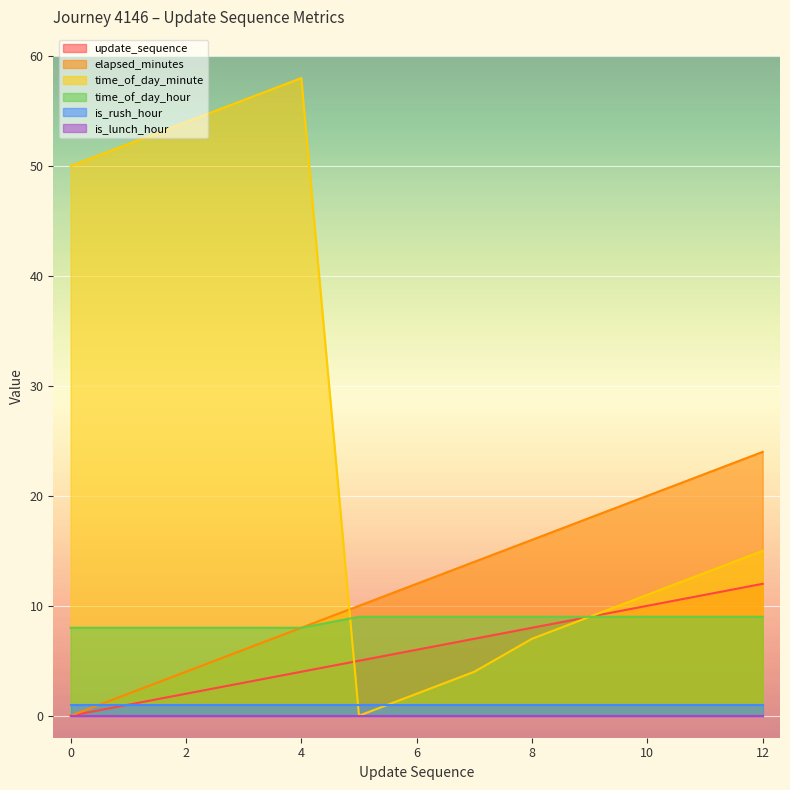

How many intersections are there between elapsed_minutes and time_of_day_minute?

1